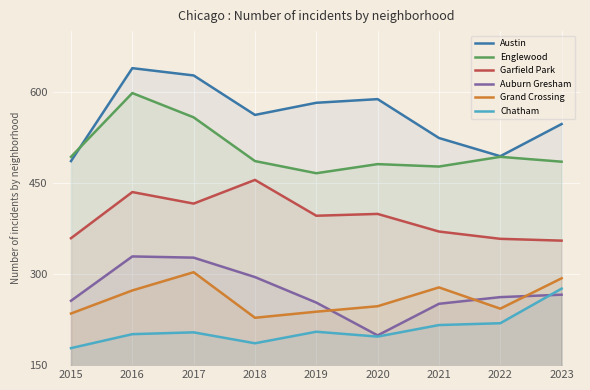

Reading right to left, list all the values displayed in this chart.

Austin: 2023=547	2022=494	2021=524	2020=588	2019=582	2018=562	2017=627	2016=639	2015=486
Englewood: 2023=485	2022=493	2021=477	2020=481	2019=466	2018=486	2017=558	2016=598	2015=493
Garfield Park: 2023=355	2022=358	2021=370	2020=399	2019=396	2018=455	2017=416	2016=435	2015=359
Auburn Gresham: 2023=266	2022=262	2021=251	2020=199	2019=253	2018=295	2017=327	2016=329	2015=256
Grand Crossing: 2023=293	2022=243	2021=278	2020=247	2019=238	2018=228	2017=303	2016=273	2015=235
Chatham: 2023=276	2022=219	2021=216	2020=197	2019=205	2018=186	2017=204	2016=201	2015=178